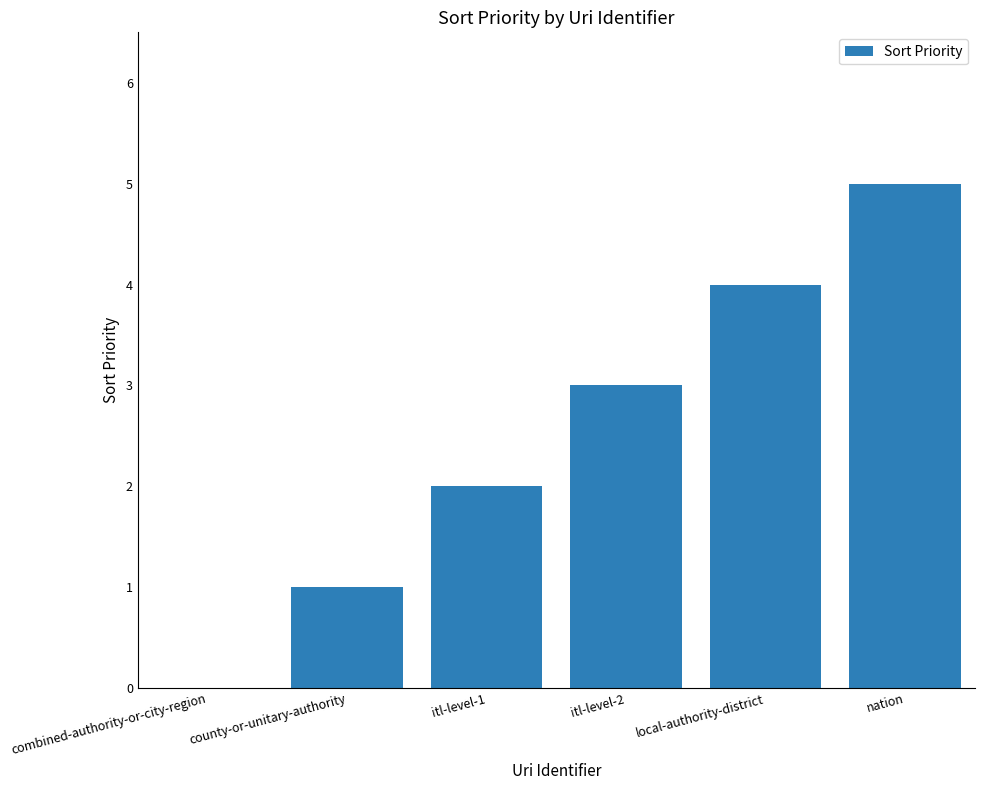

What is the sum of all values?

15